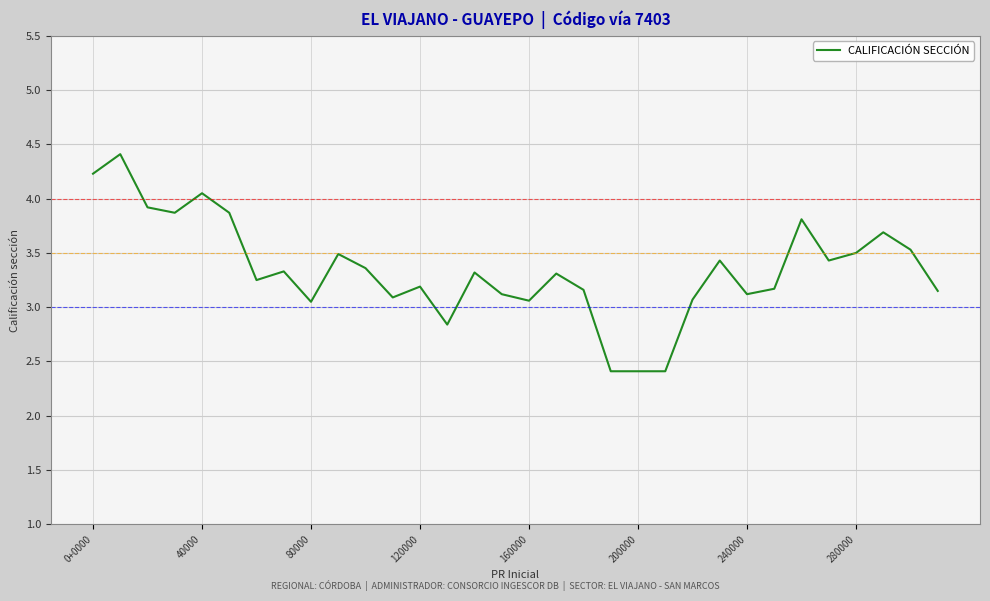

What is the smallest value displayed?

2.4